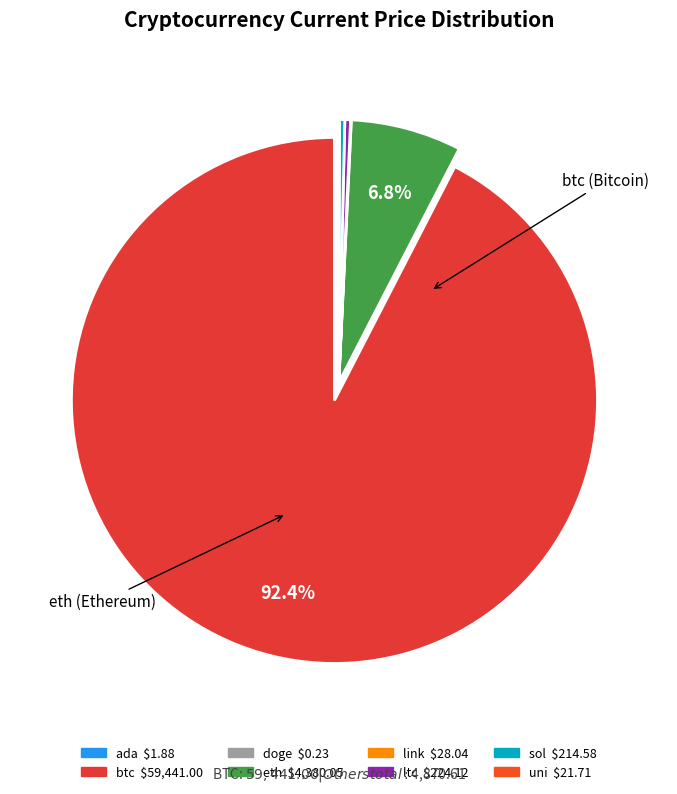

Does btc account for over 50% of the chart?

Yes